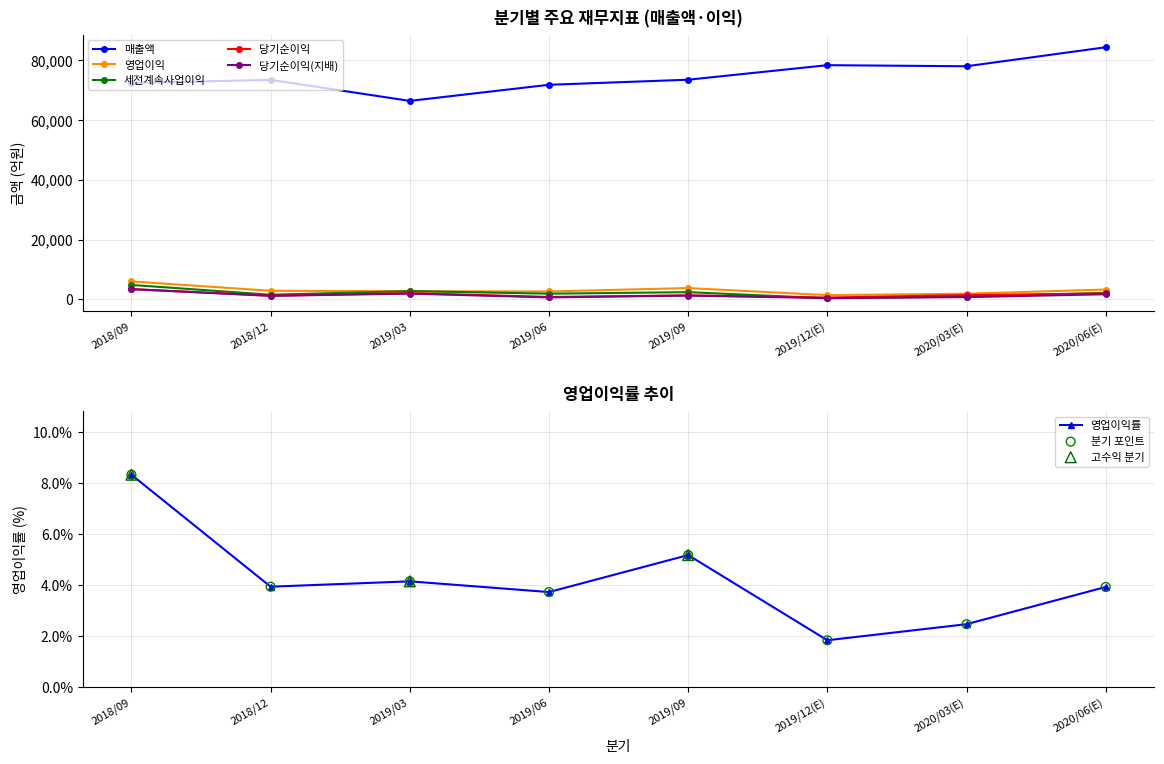

At which category is the sum across all series the highest?

2020/06(E)